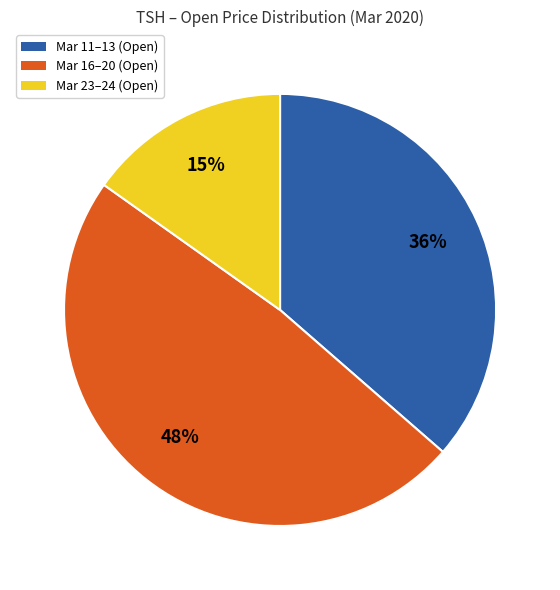

Is there any slice that represents more than half of the pie?

No